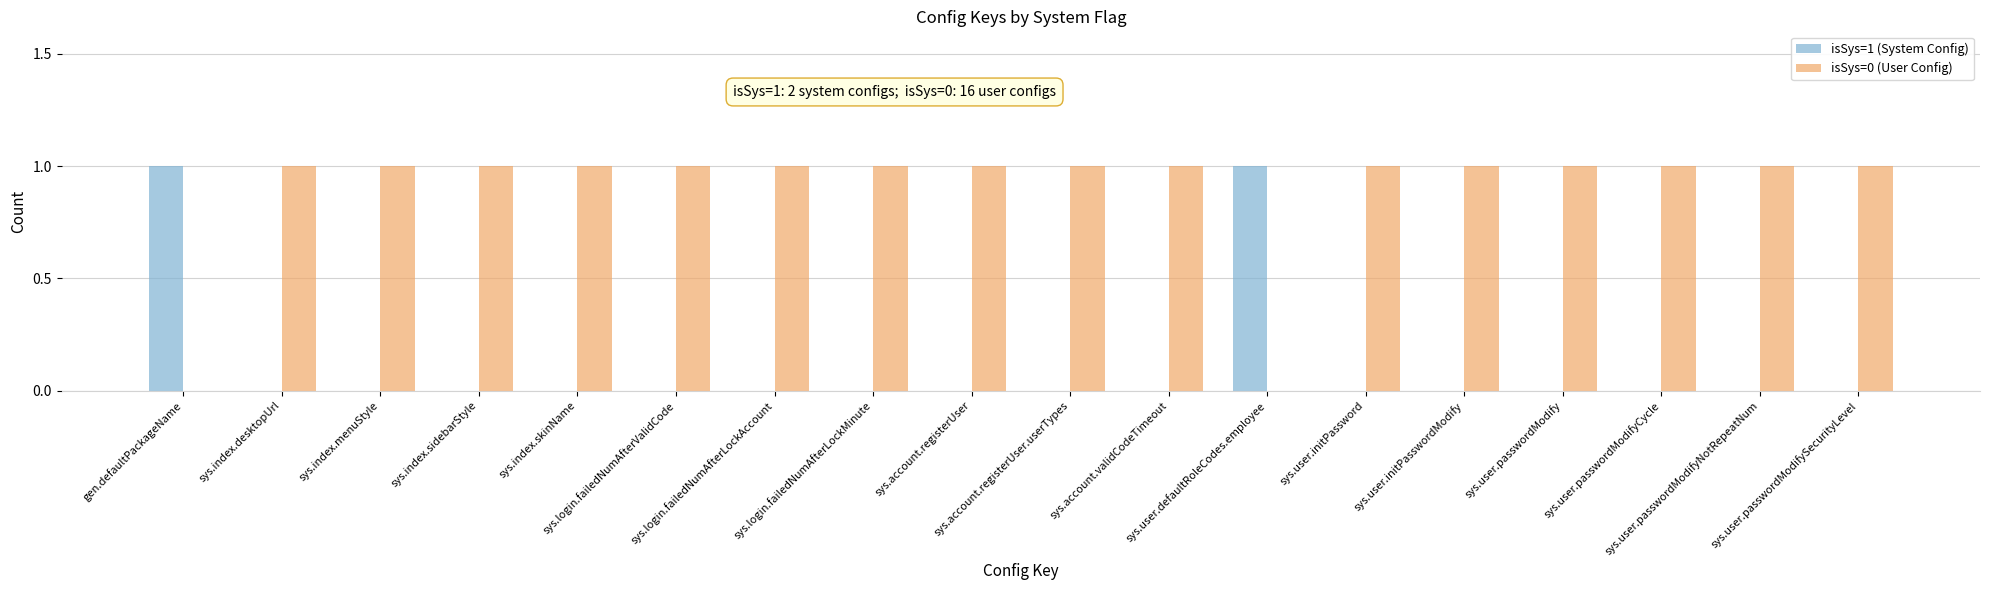

Which series has the largest total across all categories?

isSys=0 (User Config)